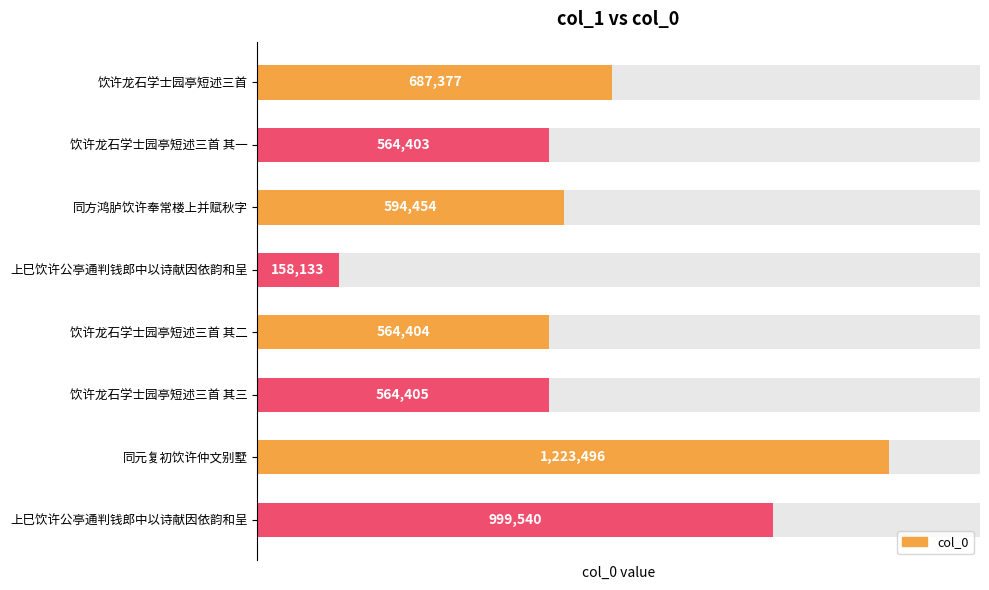

How many series are shown in this chart?

1